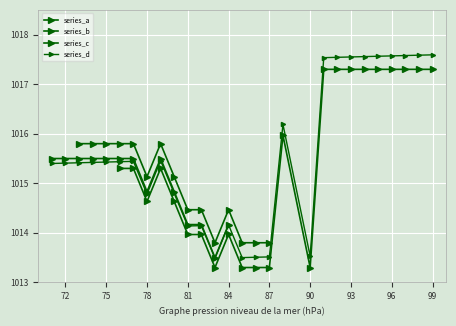

True or false: the data shows 31 at 74.

False